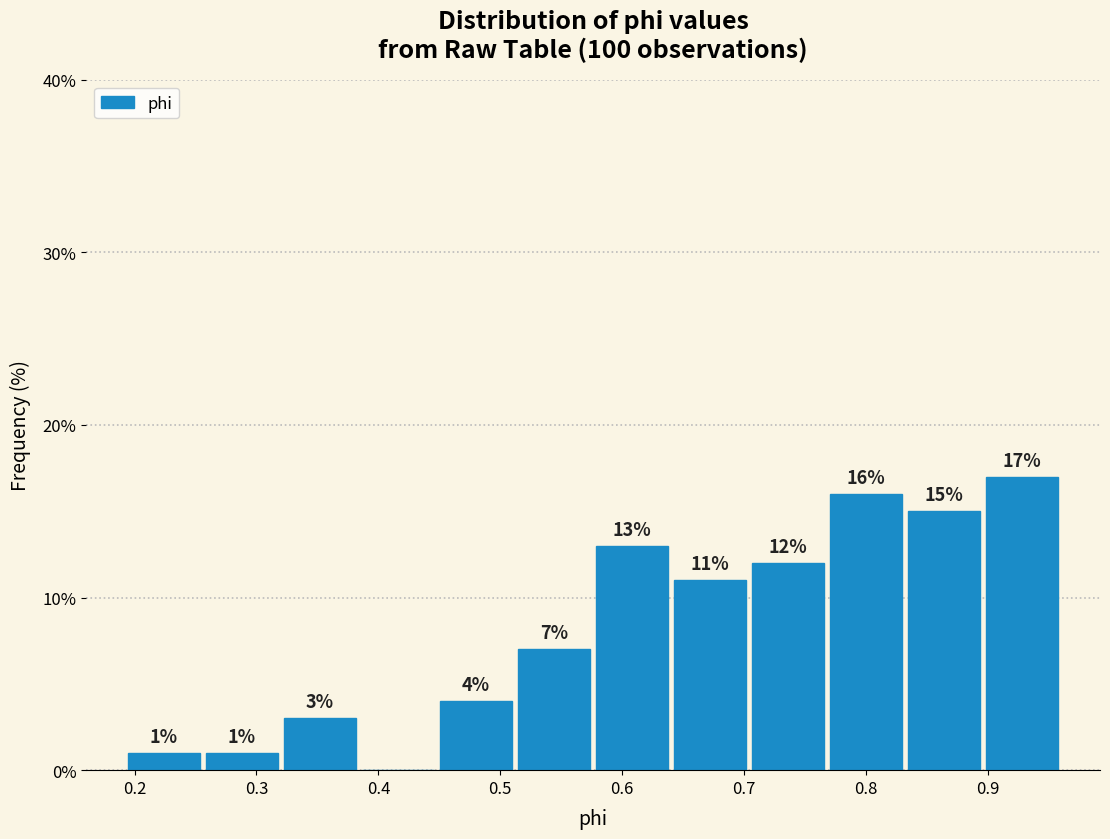

Over which range of the x-axis is the bar tallest?

0.90 to 0.96